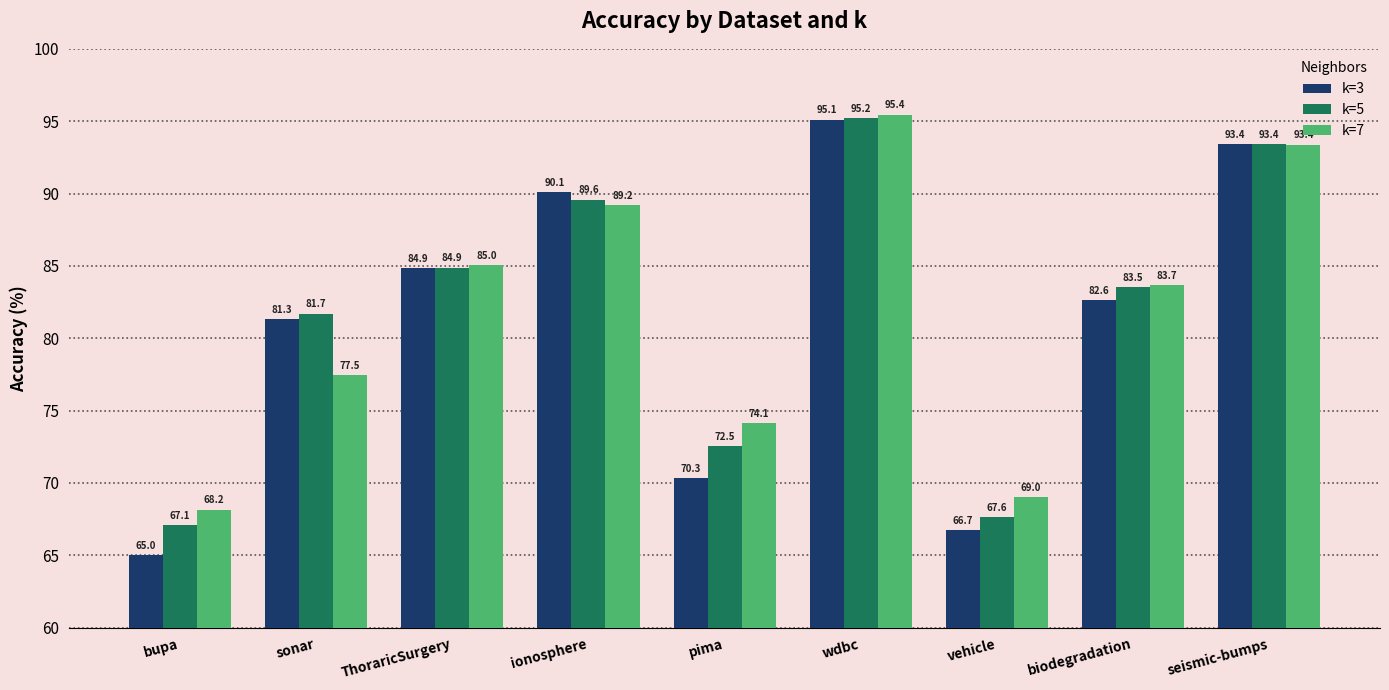

Reading left to right, transcribe all the data shown in this chart.

k=3: bupa=65.0	sonar=81.3	ThoraricSurgery=84.9	ionosphere=90.1	pima=70.3	wdbc=95.1	vehicle=66.7	biodegradation=82.6	seismic-bumps=93.4
k=5: bupa=67.1	sonar=81.7	ThoraricSurgery=84.9	ionosphere=89.6	pima=72.5	wdbc=95.2	vehicle=67.6	biodegradation=83.5	seismic-bumps=93.4
k=7: bupa=68.2	sonar=77.5	ThoraricSurgery=85.0	ionosphere=89.2	pima=74.1	wdbc=95.4	vehicle=69.0	biodegradation=83.7	seismic-bumps=93.4